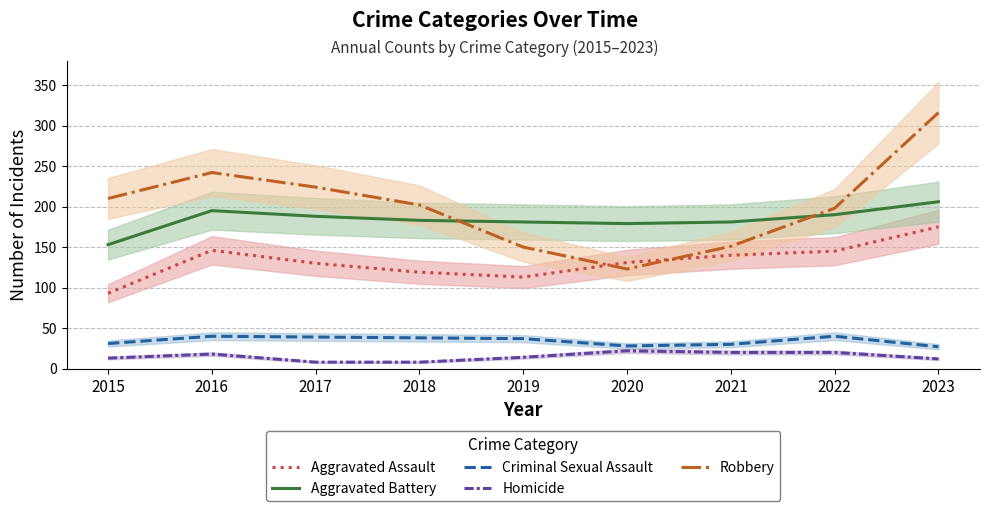

True or false: Criminal Sexual Assault has more than 2 interior local peaks.

False